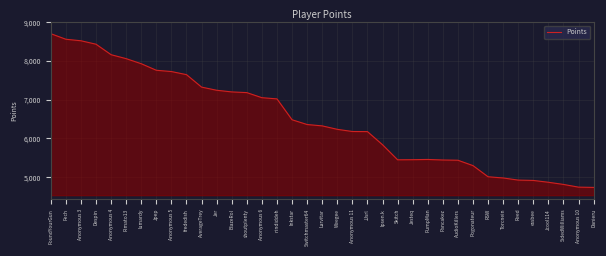

What is the difference between the values at Anonymous 10 and Weegee?

1493